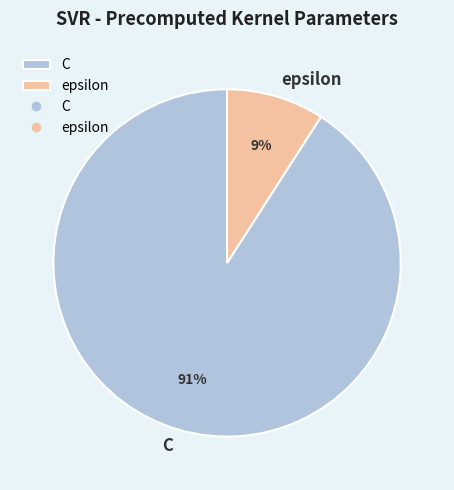

Is the sum of C and epsilon greater than half?

Yes